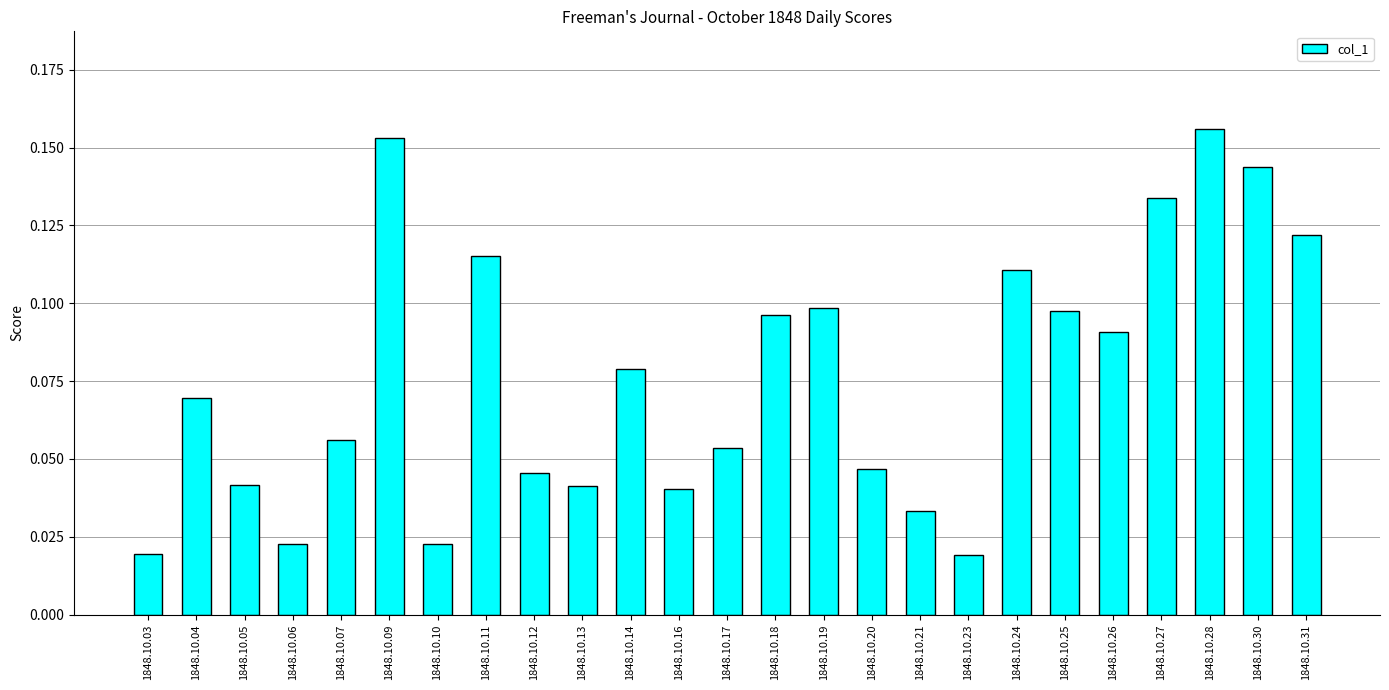

What is the sum of the values at 1848.10.30 and 1848.10.27?

0.3